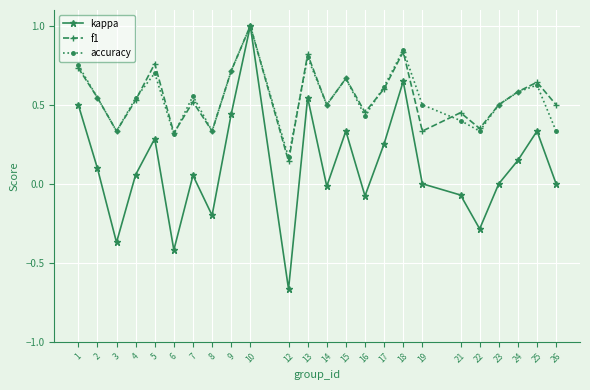

At 16, list the series in order from smallest to largest.

kappa, accuracy, f1